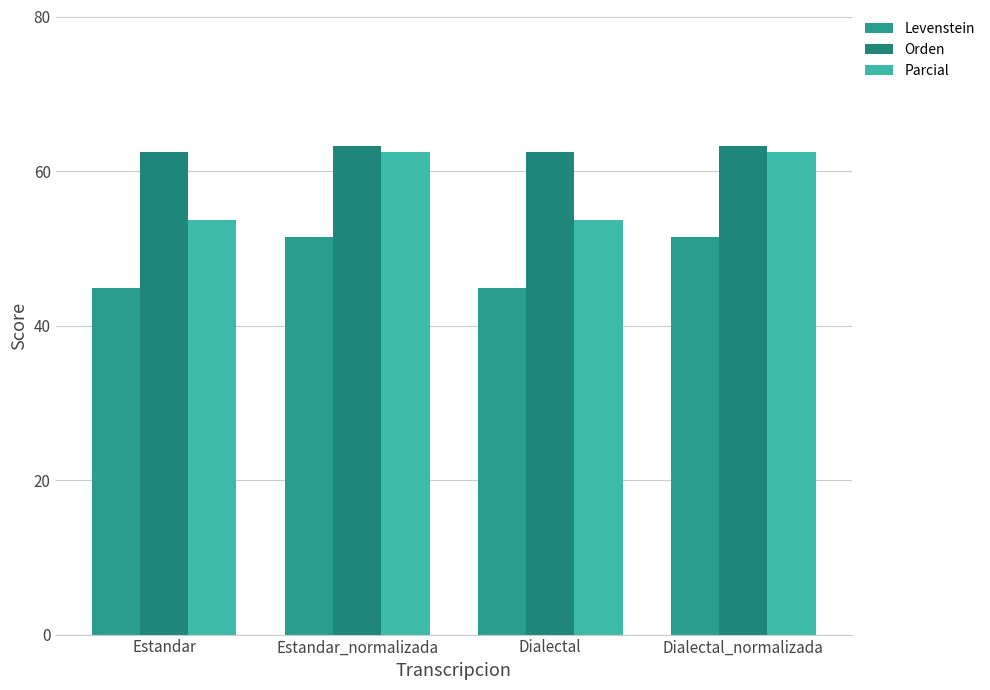

How many data points in Orden are less than 63?

2